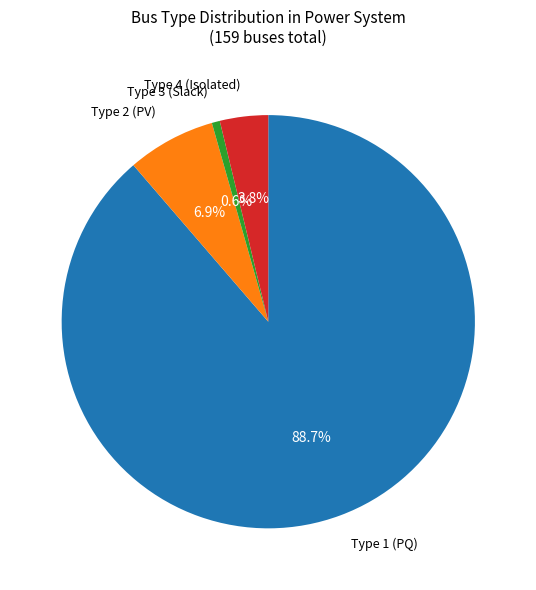

Is there any slice that represents more than half of the pie?

Yes